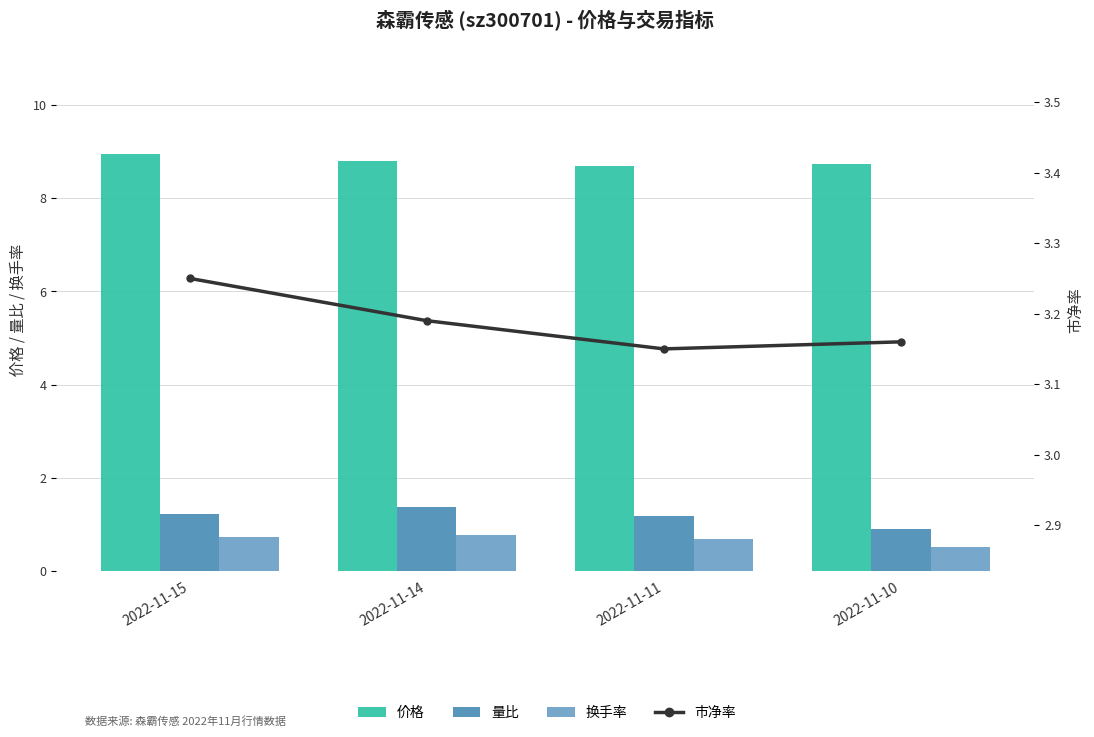

The value of 市净率 at 2022-11-10 is 1.0. True or false?

False